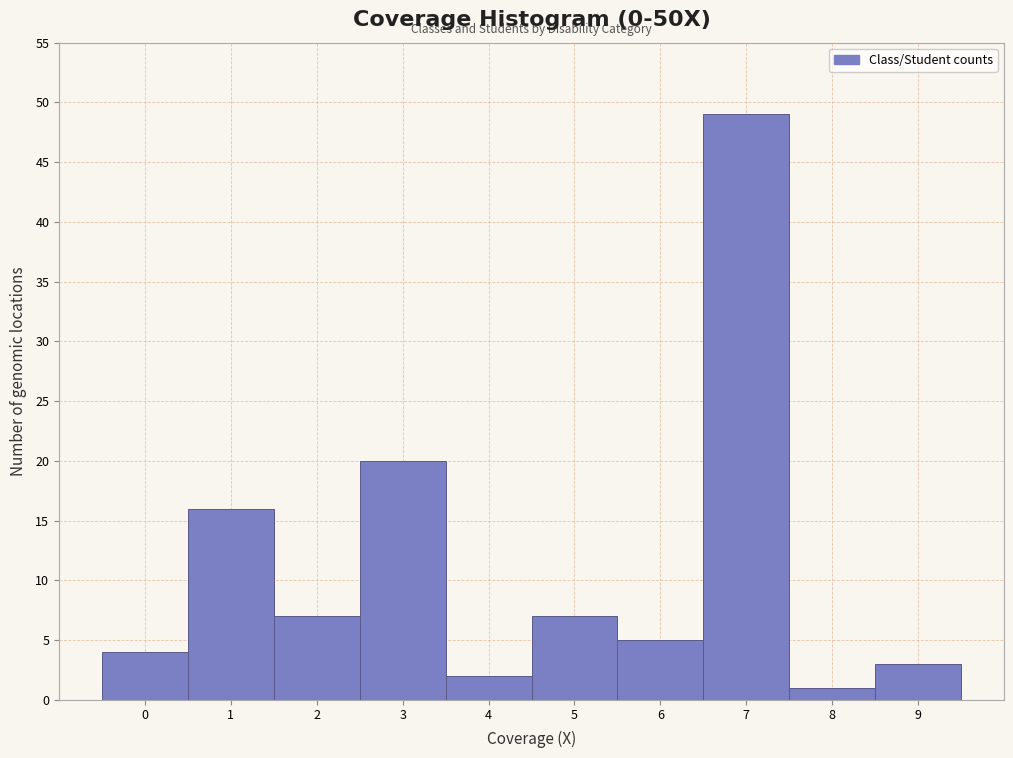

How tall is the bar that spans -0.5 to 0.5 on the x-axis? The values are not printed on the chart, so give them approximately, as read against the axis.

4